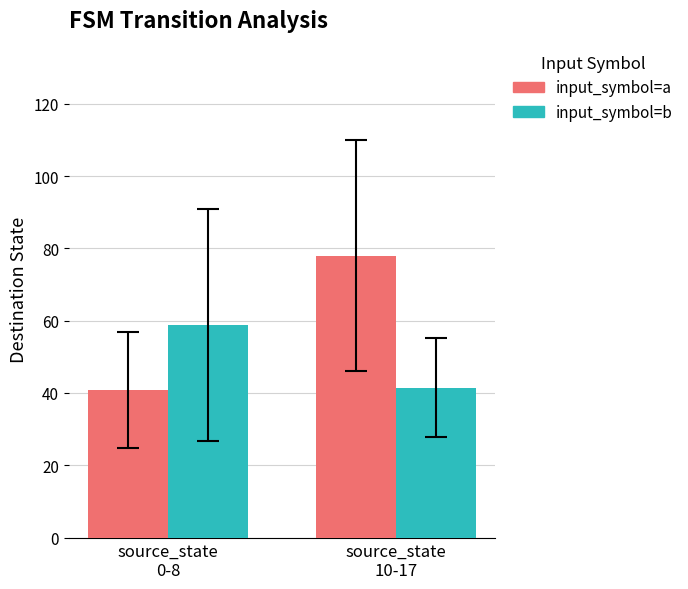

What is the label of the 2nd bar from the left?

source_state
10-17